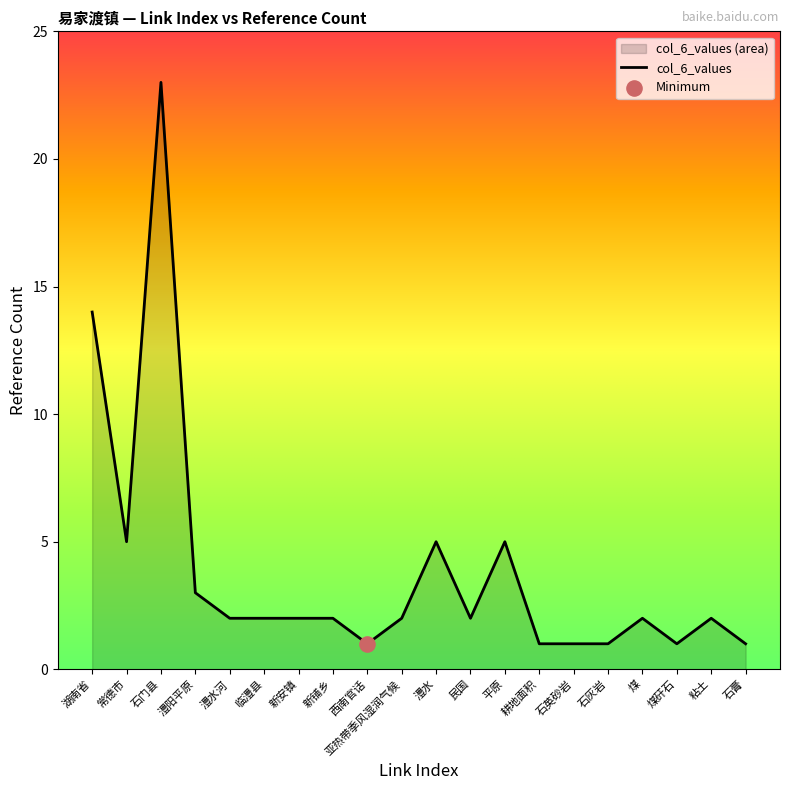

What is the ratio of the value at 煤 to the value at 临澧县?

1.0